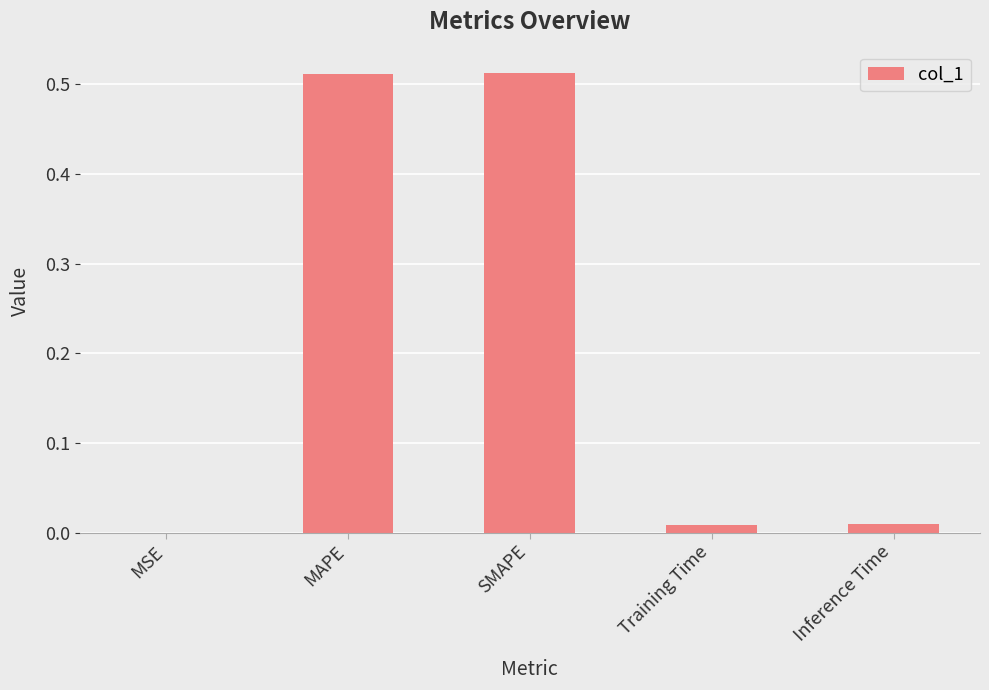

True or false: the data shows 0.0 at Inference Time.

True